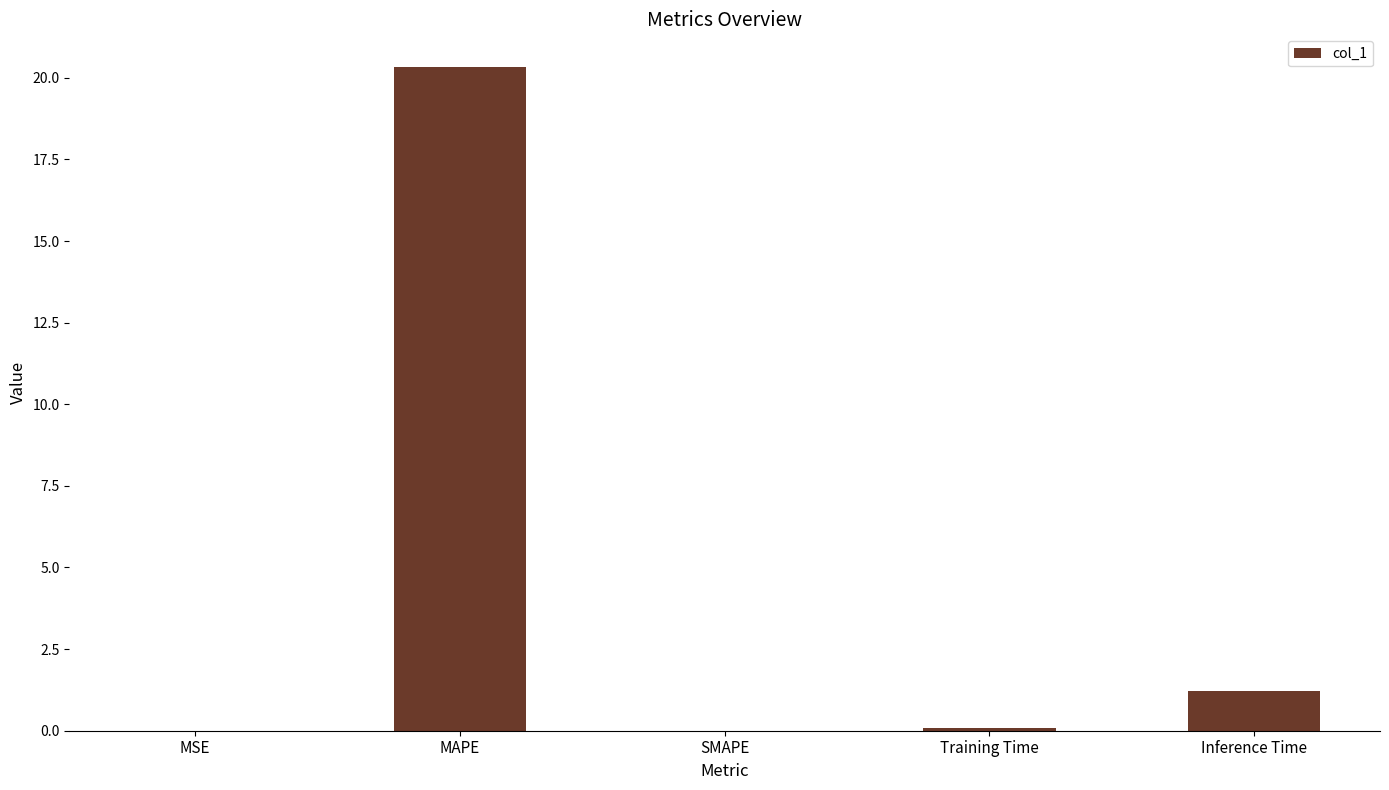

What value does the data have at Inference Time?

1.2